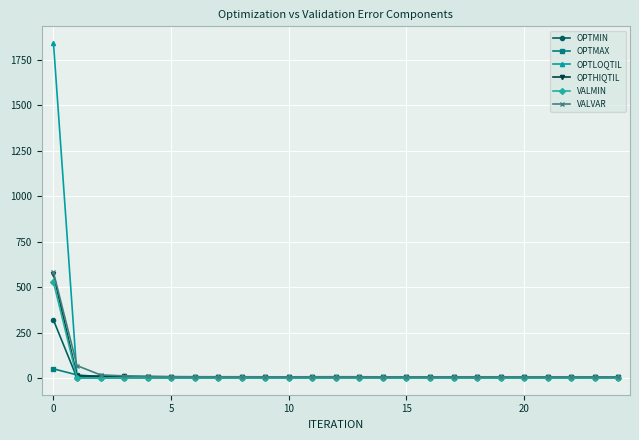

What is the maximum value for VALMIN?

526.8